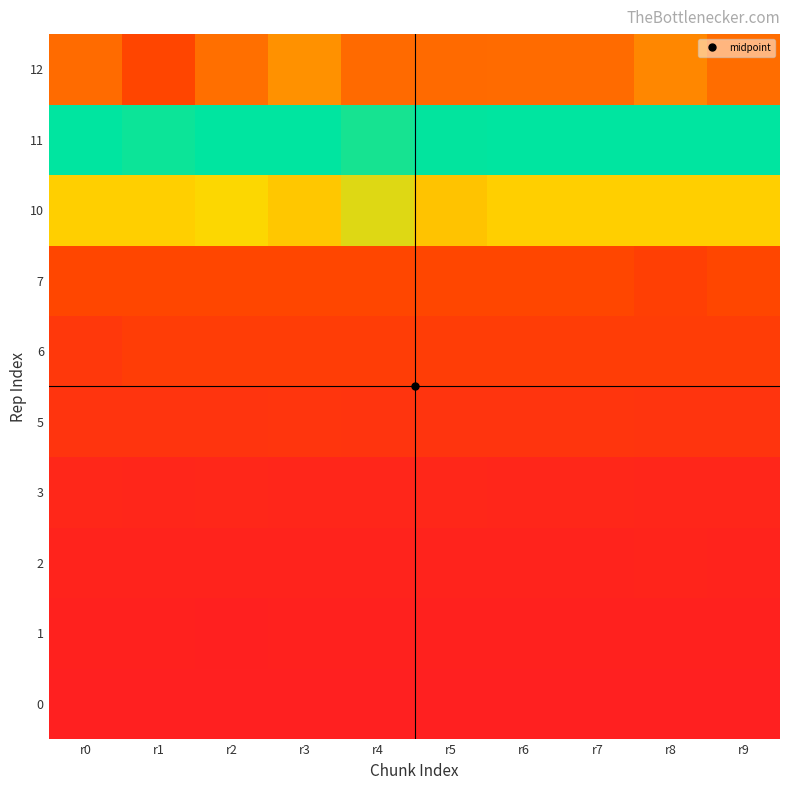

Count the number of categories in the chart.

10